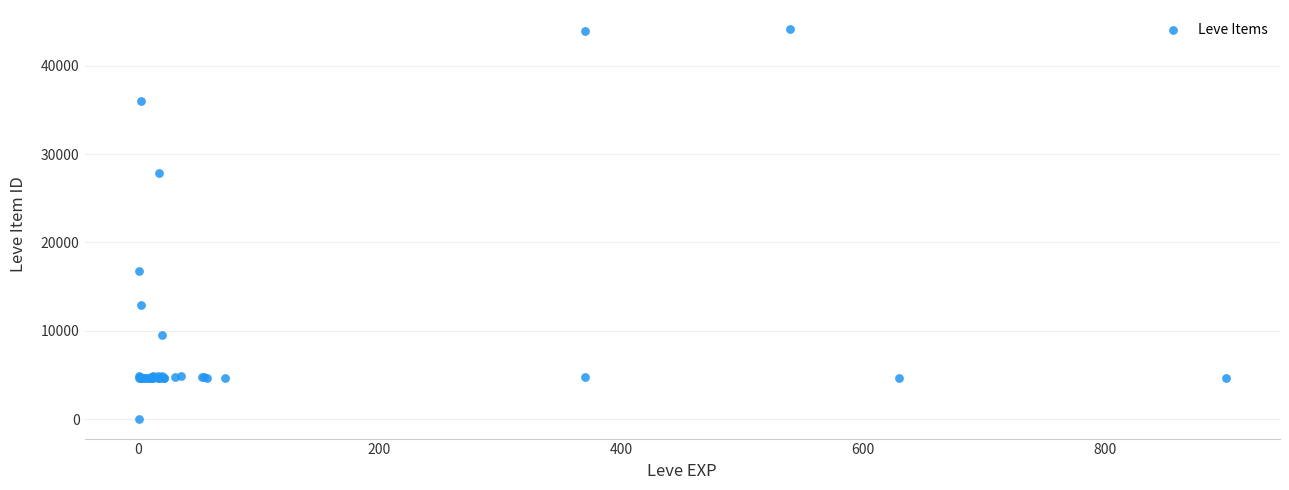

What Y value in the scatter plot is closest to 22050?

16734